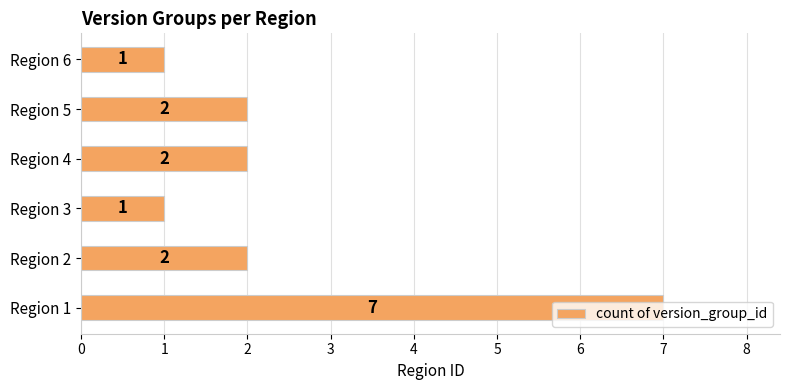

The value at Region 2 is 2. True or false?

True